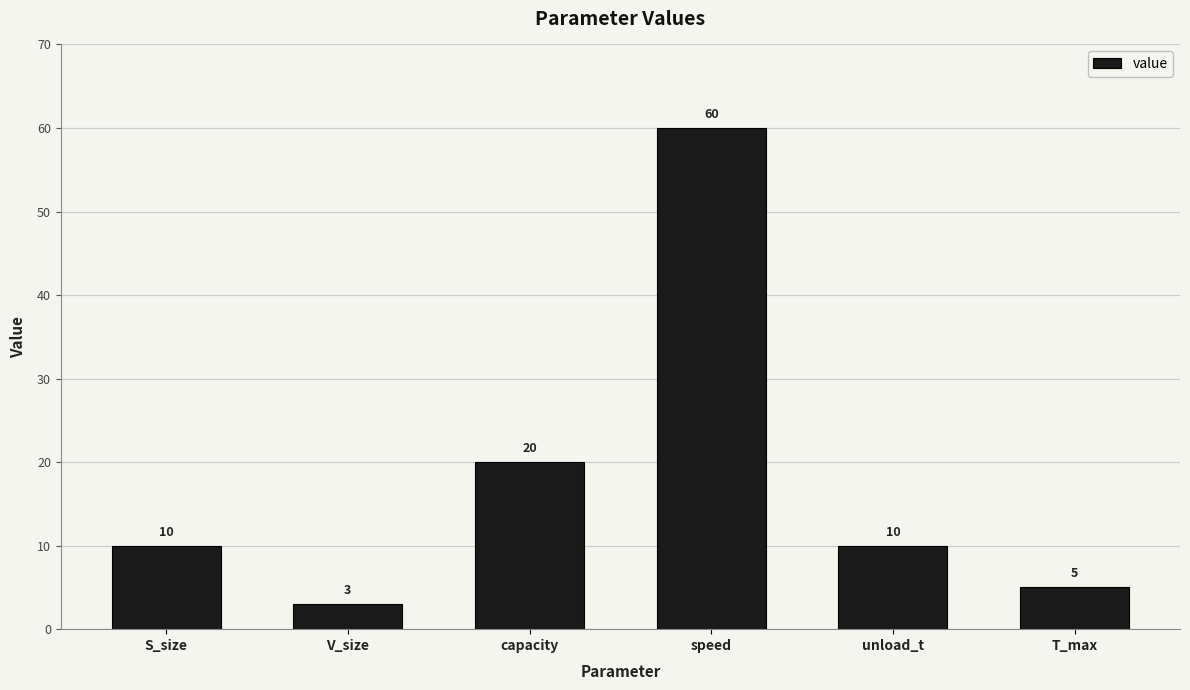

Approximately how many times larger is the value at capacity compared to V_size?

6.7